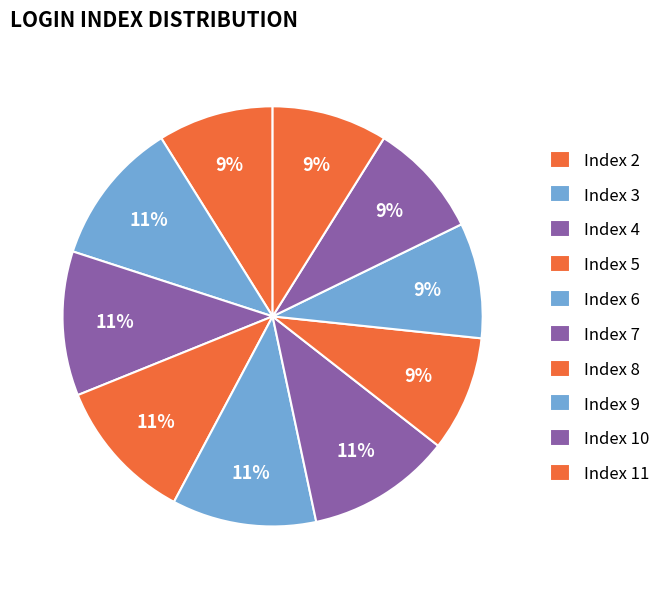

Which category has the biggest portion of the pie?

10